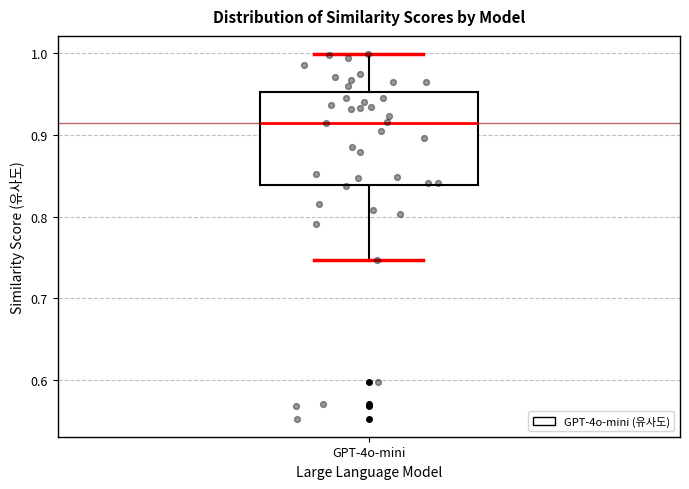

Transcribe this box plot: give where the median line is, the range the box spans, and where the two whiskers end, as read against the y-axis. The values are not printed on the chart, so give them approximately, as read against the axis.

median 0.92, box 0.84 to 0.95, whiskers 0.75 to 1.00